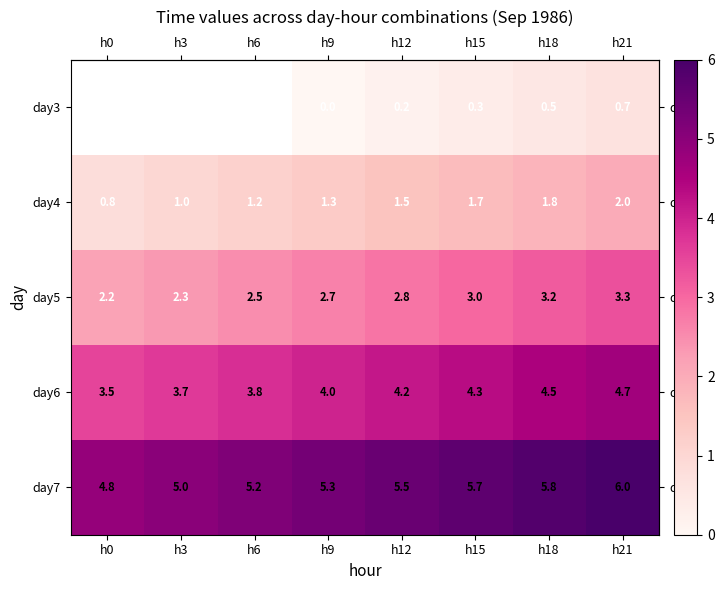

Rank the categories by row_2 value from highest to lowest.

h21, h18, h15, h12, h9, h6, h3, h0